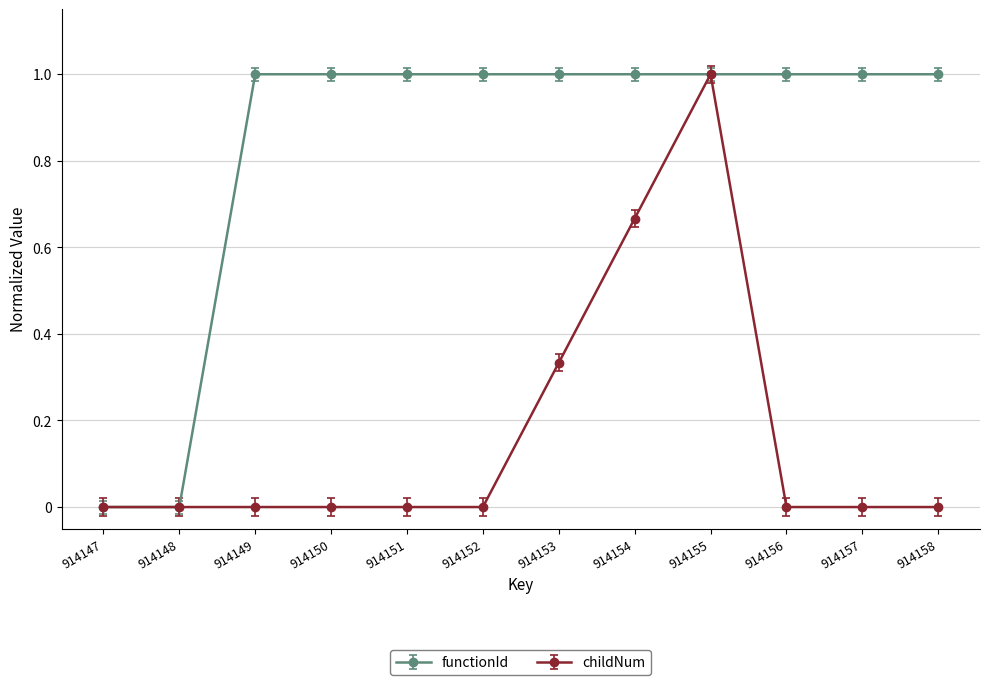

What is the maximum value shown in the chart?

1.0